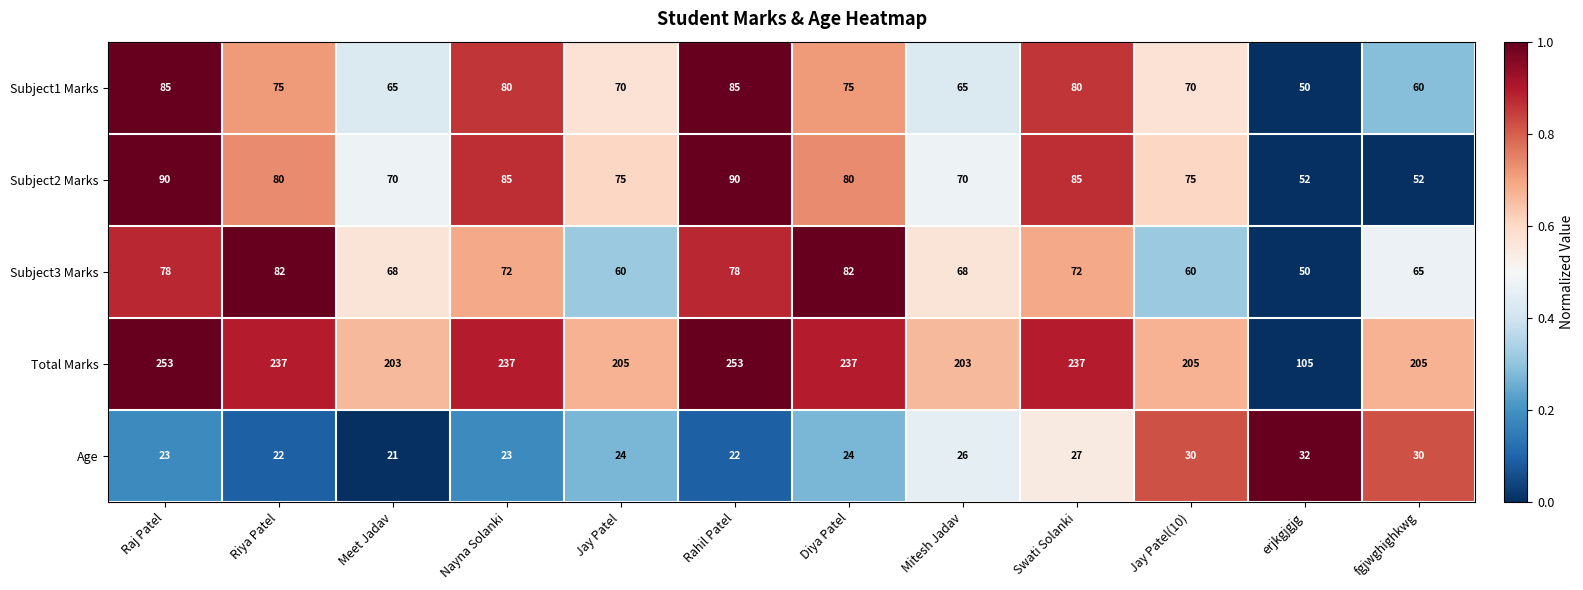

Which series has the largest range (max minus min)?

Total Marks